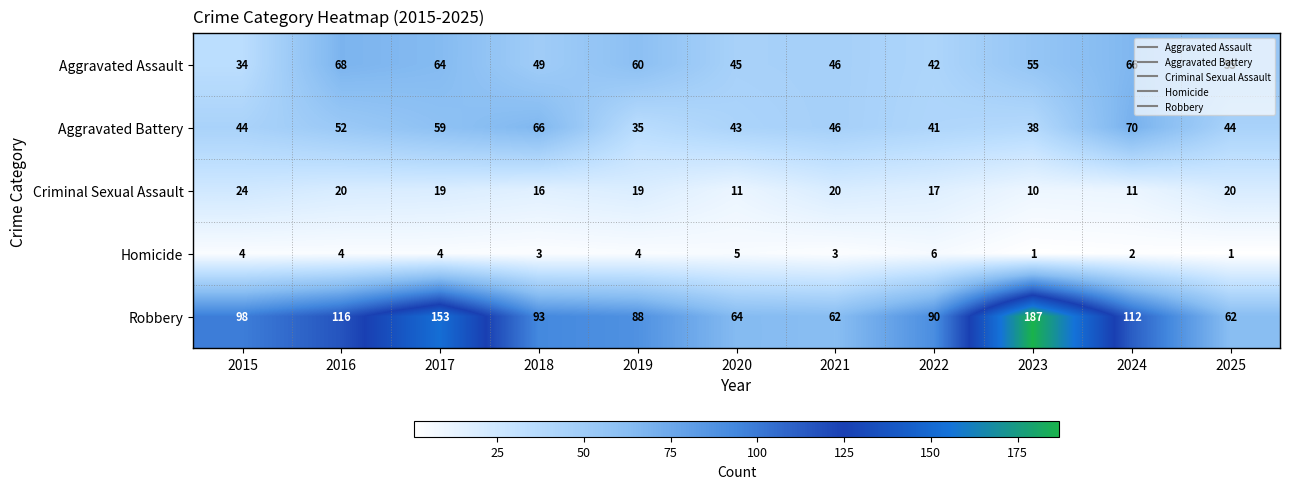

Rank the series at 2025 from highest to lowest value.

Robbery, Aggravated Assault, Aggravated Battery, Criminal Sexual Assault, Homicide